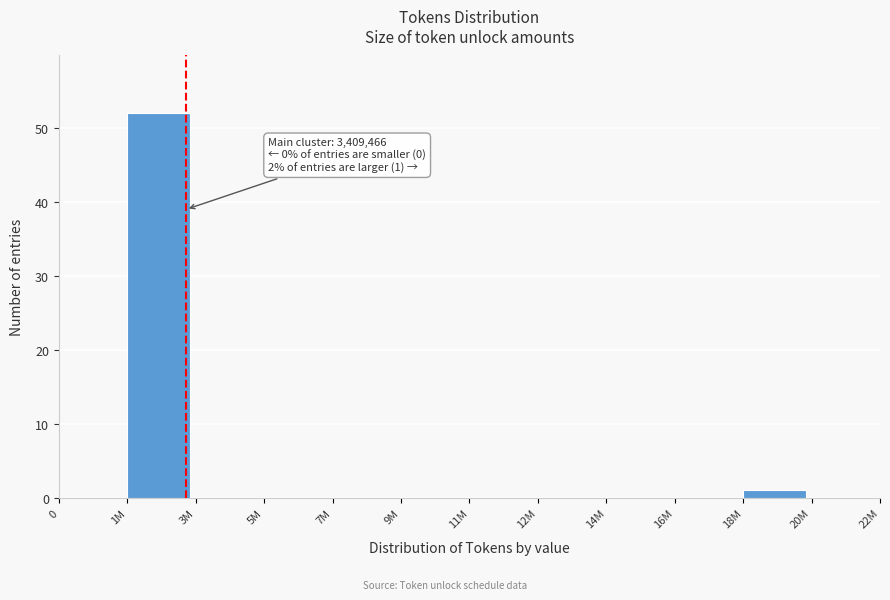

Reading right to left, what are all the values shown in this chart?

20M=0	18M=1	16M=0	14M=0	12M=0	11M=0	9M=0	7M=0	5M=0	3M=0	1M=52	0=0